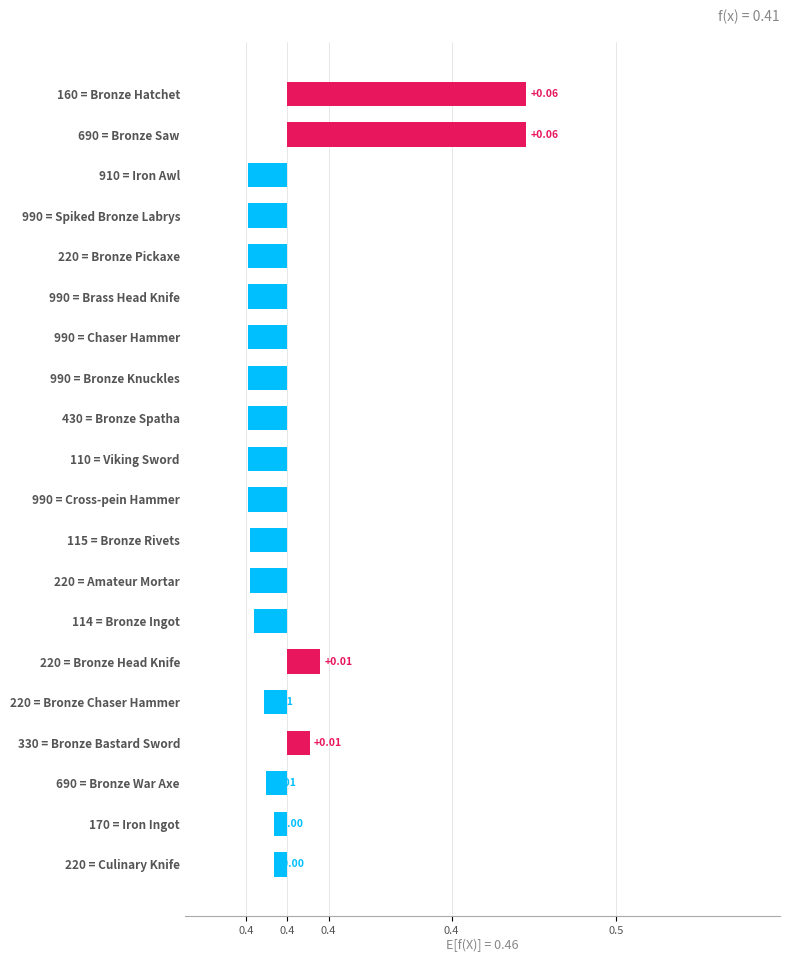

Reading right to left, what are all the values shown in this chart?

-0.0	-0.0	-0.0	0.0	-0.0	0.0	-0.0	-0.0	-0.0	-0.0	-0.0	-0.0	-0.0	-0.0	-0.0	-0.0	-0.0	-0.0	0.1	0.1